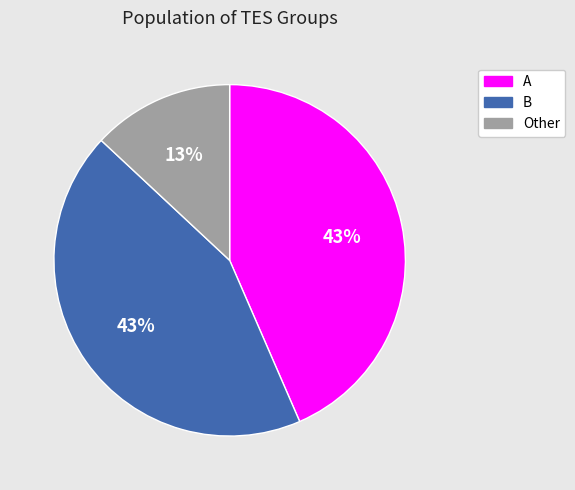

To the nearest percent, what percentage of the pie is A?

43%